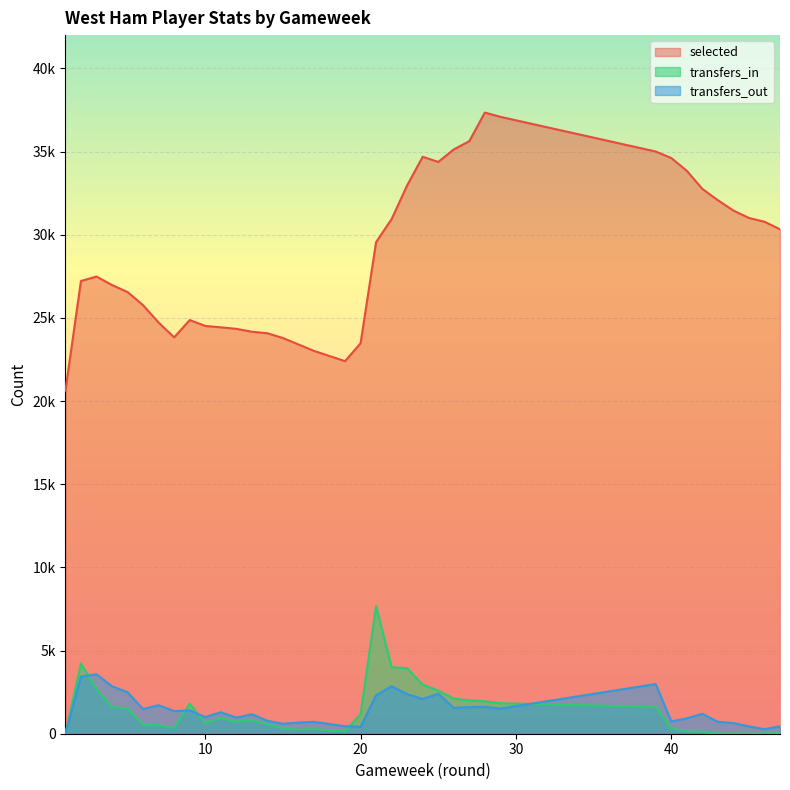

At which category does transfers_in reach its first local valley?

8